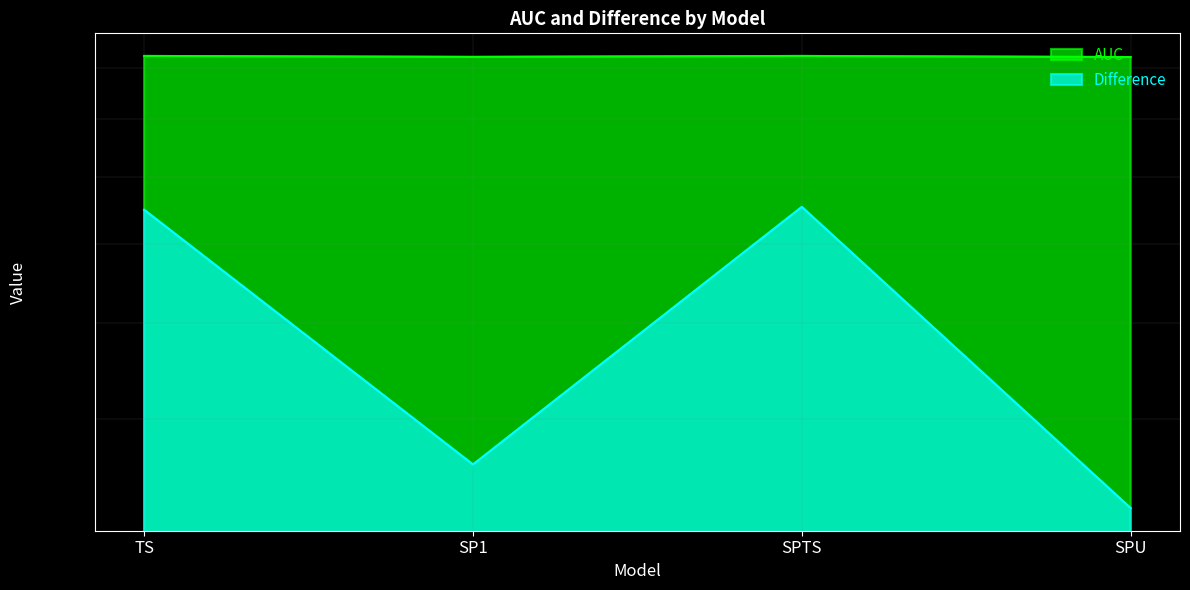

Where is Difference nearest to the value 0?

SPU